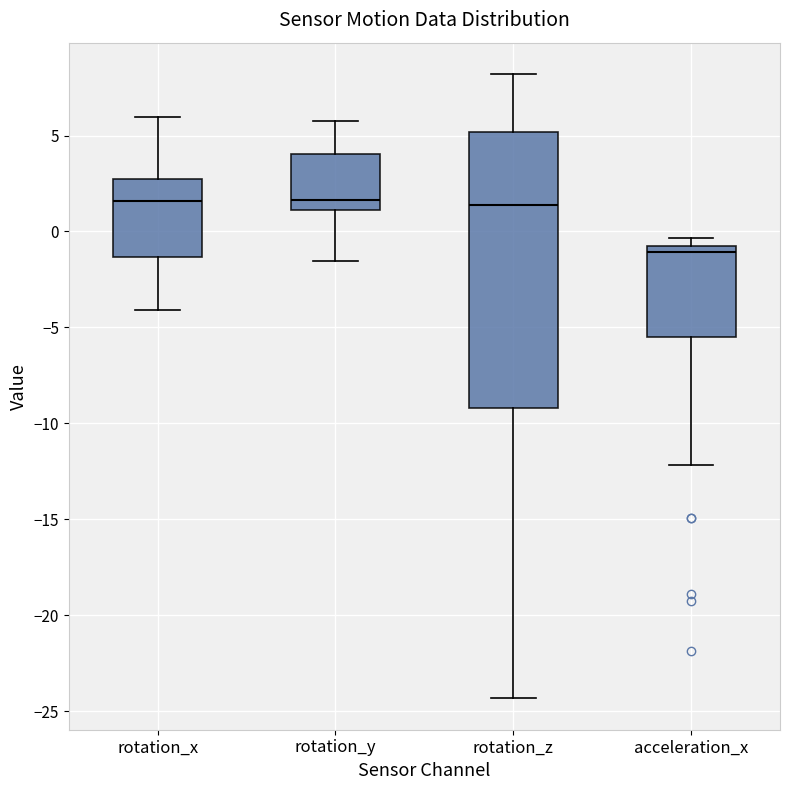

Which box is the tallest, from its lower edge to its upper edge?

rotation_z